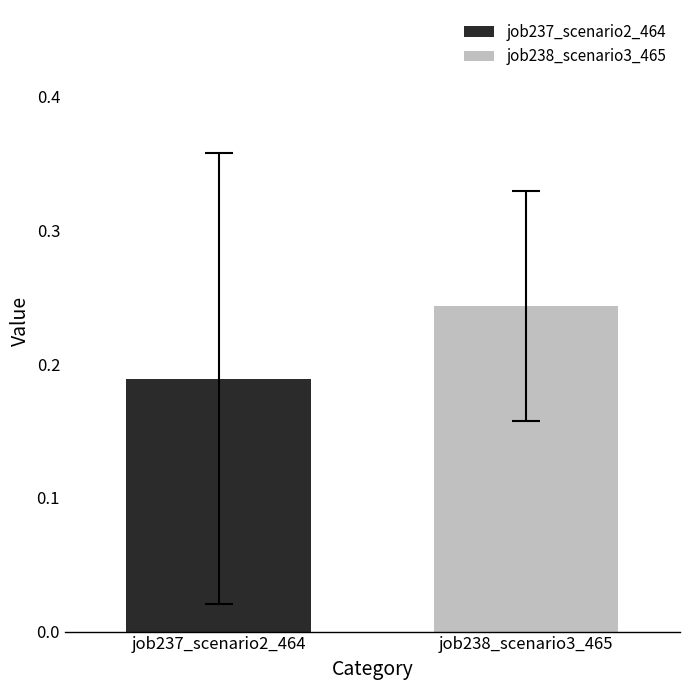

Which series has the widest spread of values?

job237_scenario2_464